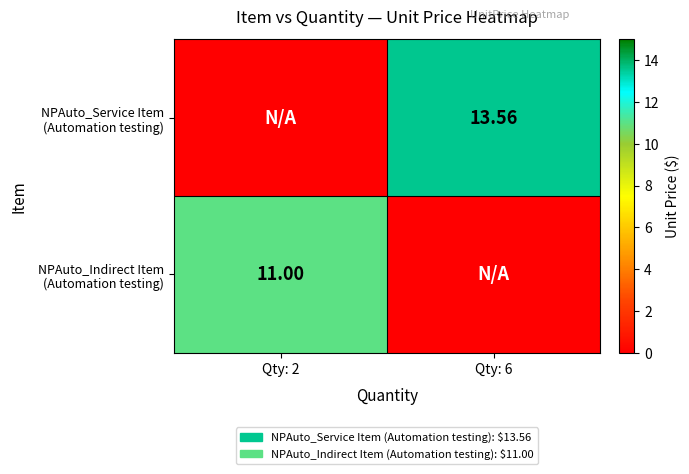

What is the spread (max minus min) of values at Qty: 6?

13.6